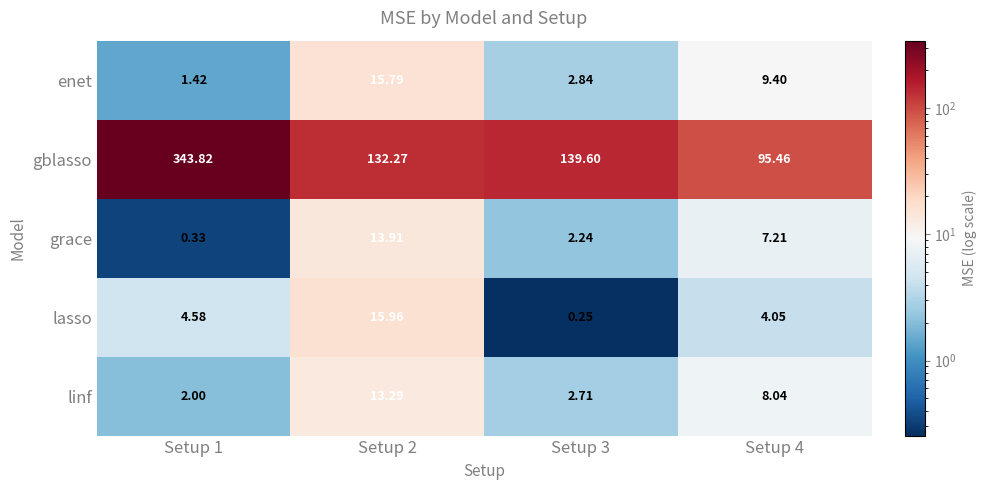

Between Setup 1 and Setup 3, which series saw the biggest shift?

gblasso